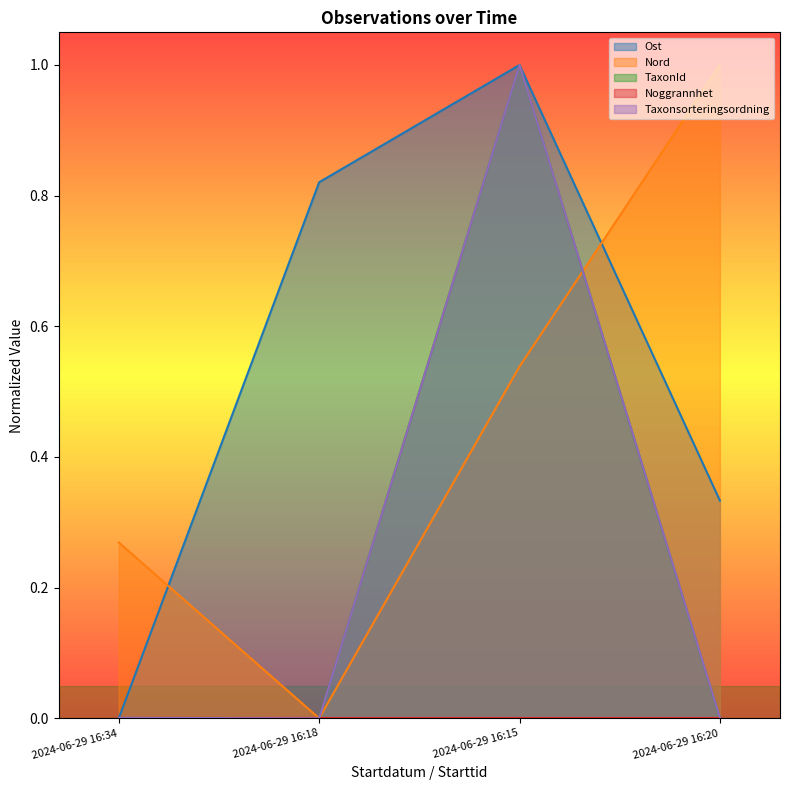

Which series has the largest total across all categories?

Ost